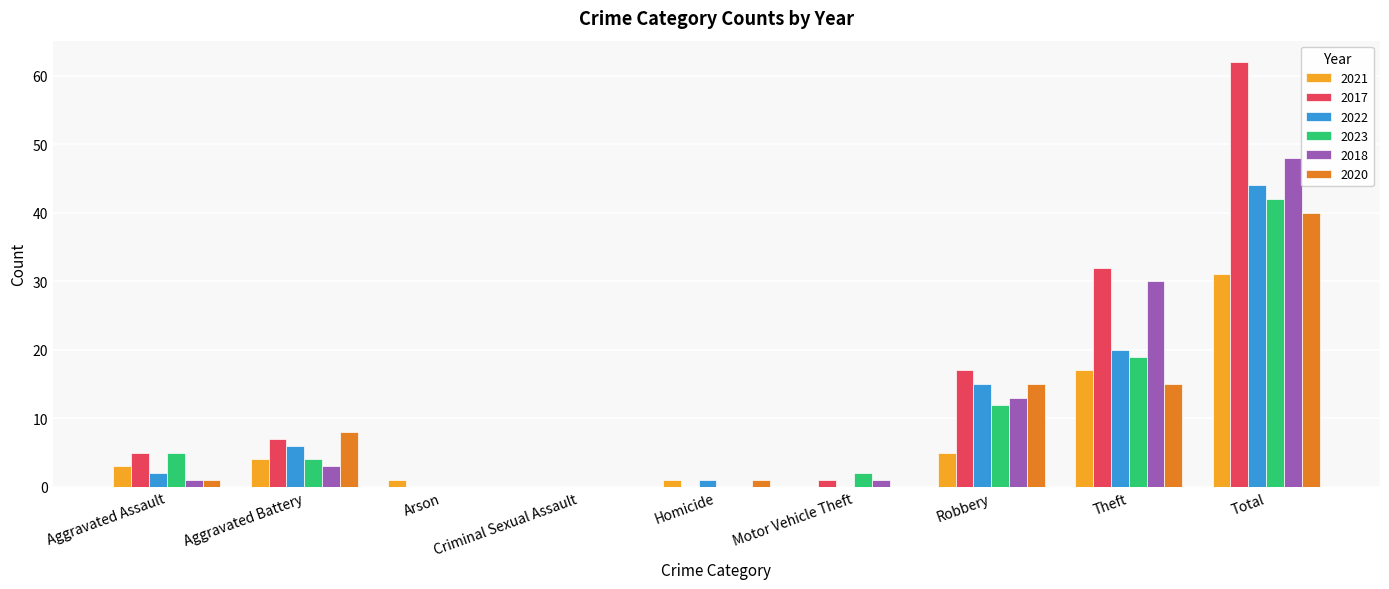

Is the value of 2022 at Homicide greater than the value of 2017 at Aggravated Assault?

No